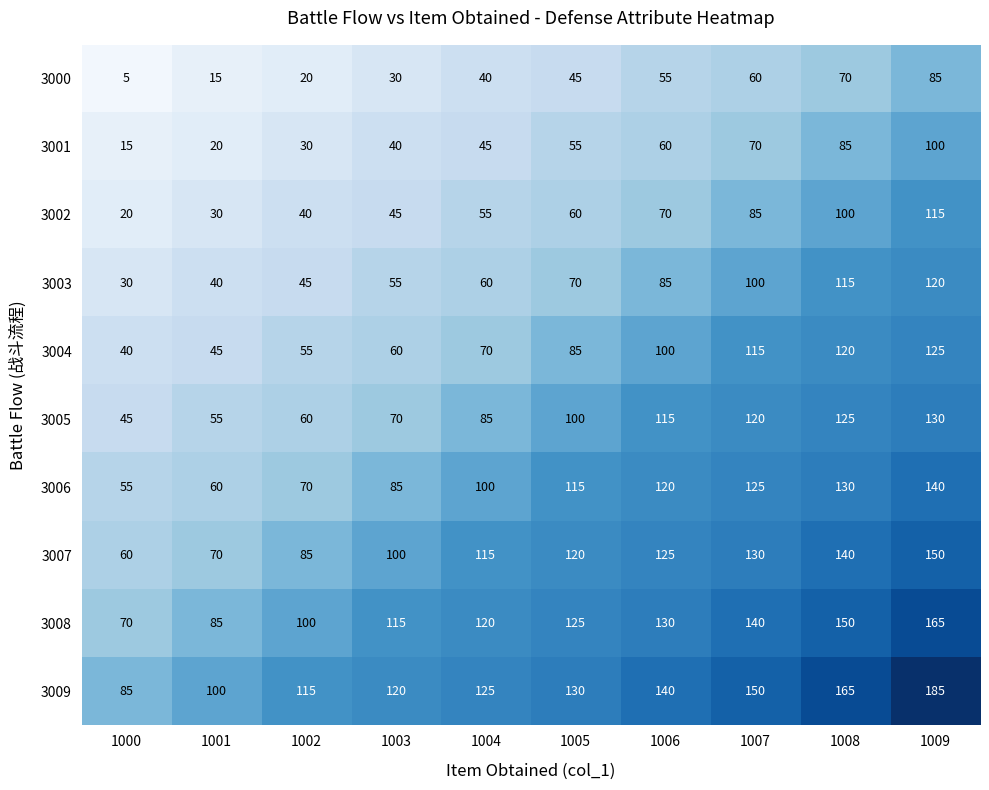

True or false: 3009 has a value of 150 at 1007.

True